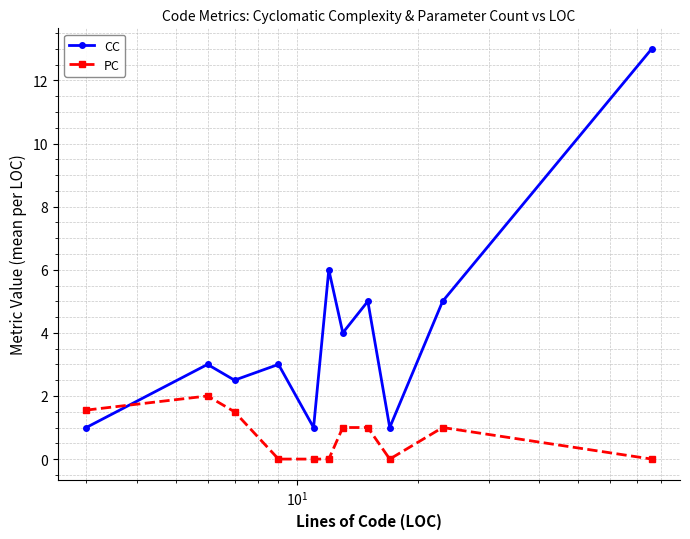

Which series ends up on top after the final intersection of PC and CC?

CC